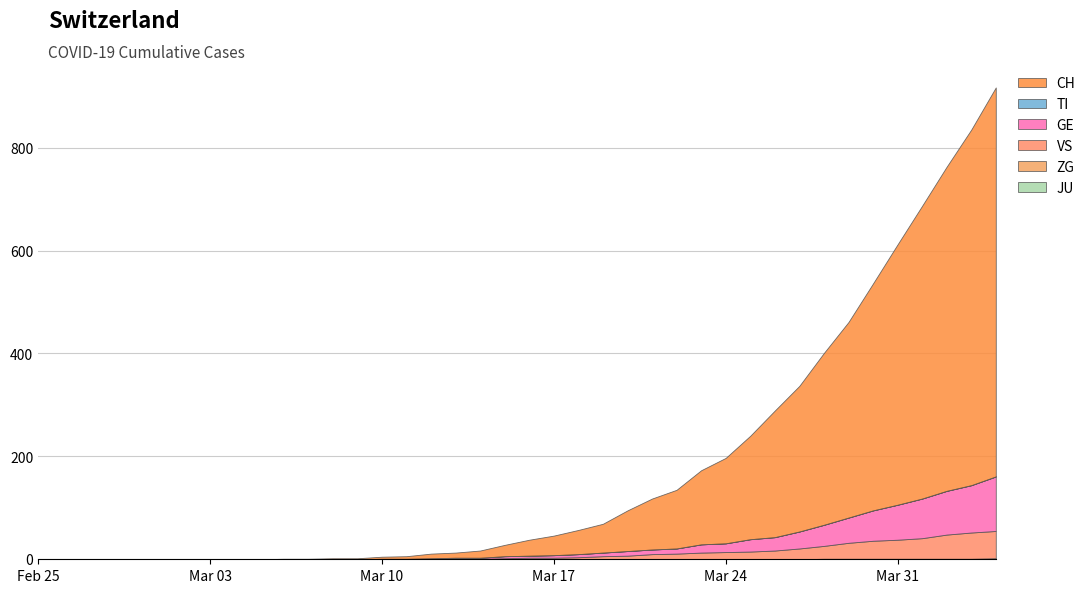

Reading left to right, what are all the values shown in this chart?

JU: 0	0	0	0	0	0	0	0	0	0	0	0	0	0	0	0	0	0	0	0	0	0	0	0	0	0	0	0	0	0	0	0	0	0	0	0	0	0	0	0
ZG: 0	0	0	0	0	0	0	0	0	0	0	0	0	0	0	0	0	0	0	0	0	0	0	0	0	0	0	0	0	0	0	0	1	1	1	1	1	1	1	2
VS: 0	0	0	0	0	0	0	0	0	0	0	0	0	0	0	0	0	1	1	2	3	3	4	6	7	10	11	13	14	15	17	21	25	31	35	37	40	47	51	53
GE: 0	0	0	0	0	0	0	0	0	0	0	0	0	0	1	1	2	2	2	4	4	5	6	7	9	9	10	16	17	24	26	33	41	49	59	68	77	85	92	106
TI: 0	0	0	0	0	0	0	0	0	0	0	0	0	0	0	0	0	0	0	0	0	0	0	0	0	0	0	0	0	0	0	0	0	0	0	0	0	0	0	0
CH: 0	0	0	0	0	0	0	0	0	0	1	1	2	2	4	5	9	10	14	22	31	38	47	56	79	99	114	144	166	201	246	283	334	380	441	506	569	630	691	756